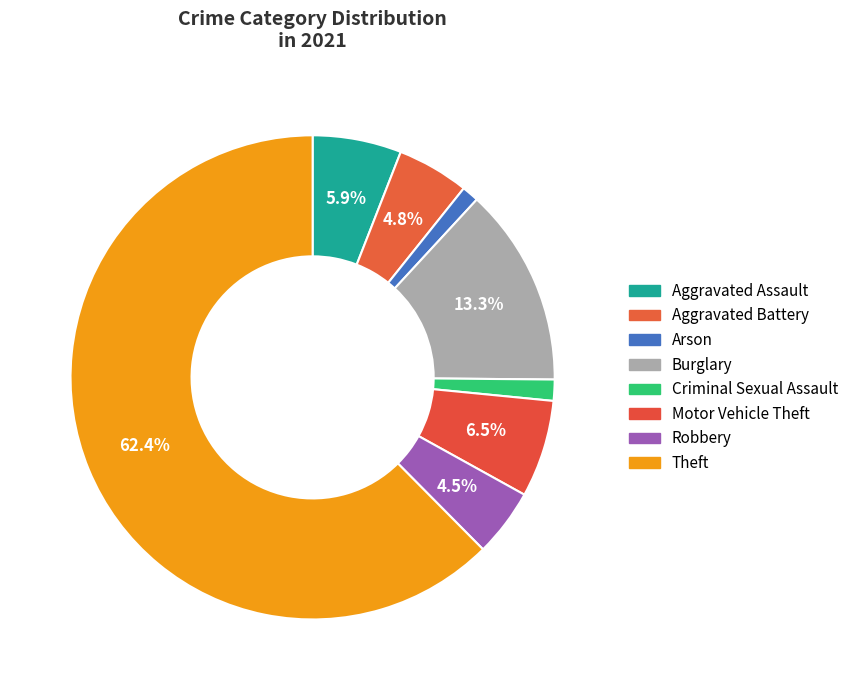

What percentage is the Robbery slice, to the nearest percent?

5%